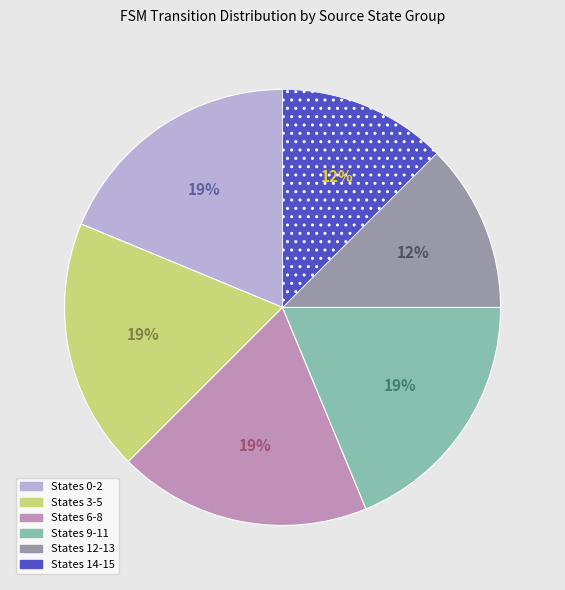

To the nearest percent, what is the average slice percentage?

17%